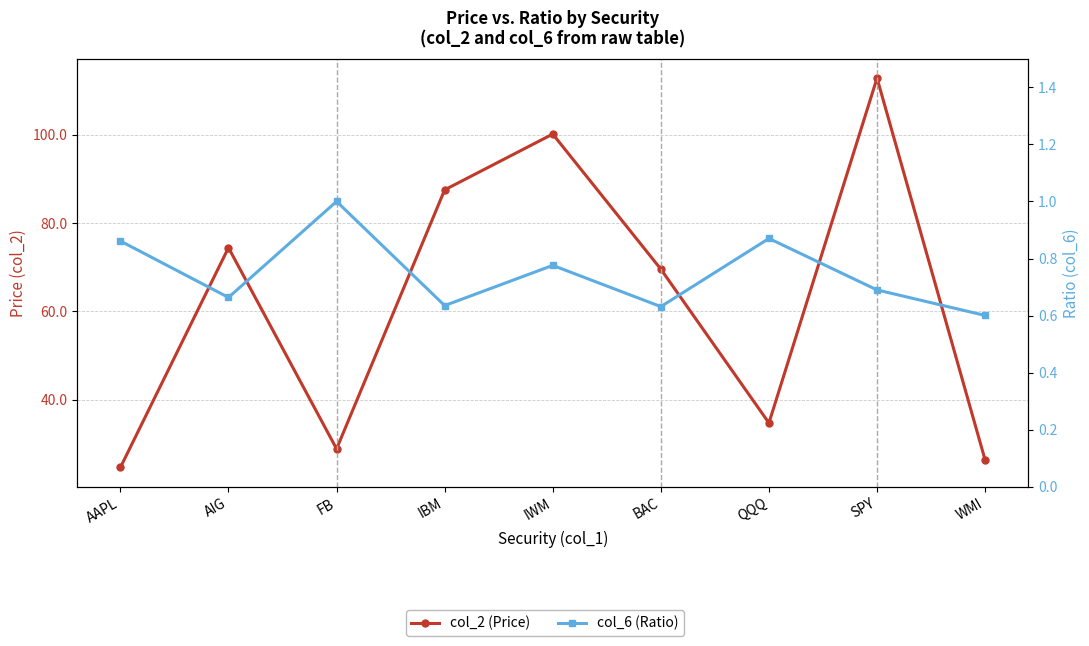

True or false: col_2 (Price) and col_6 (Ratio) cross at least once.

False